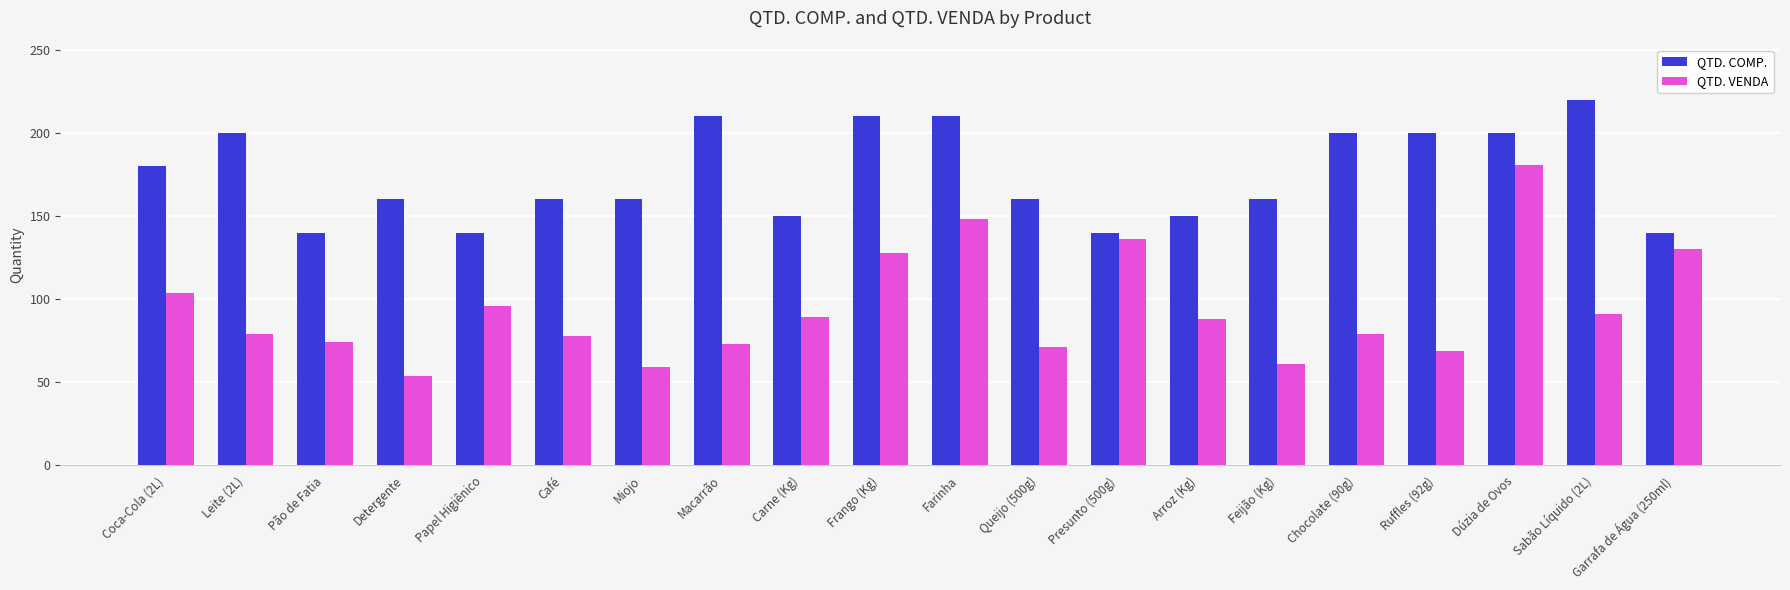

How many distinct data groups are displayed?

2